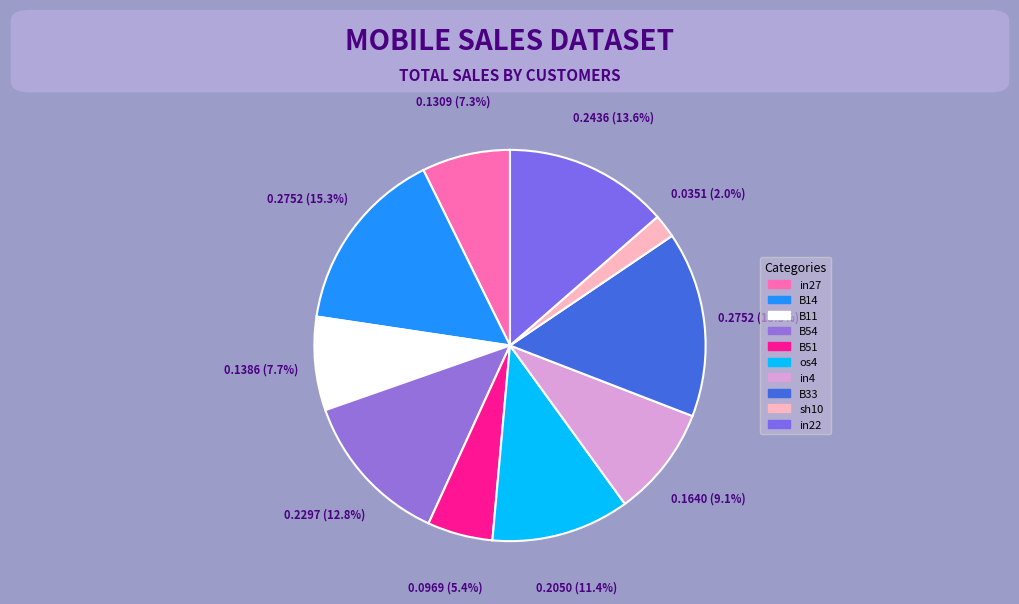

Count the number of slices in the pie.

10